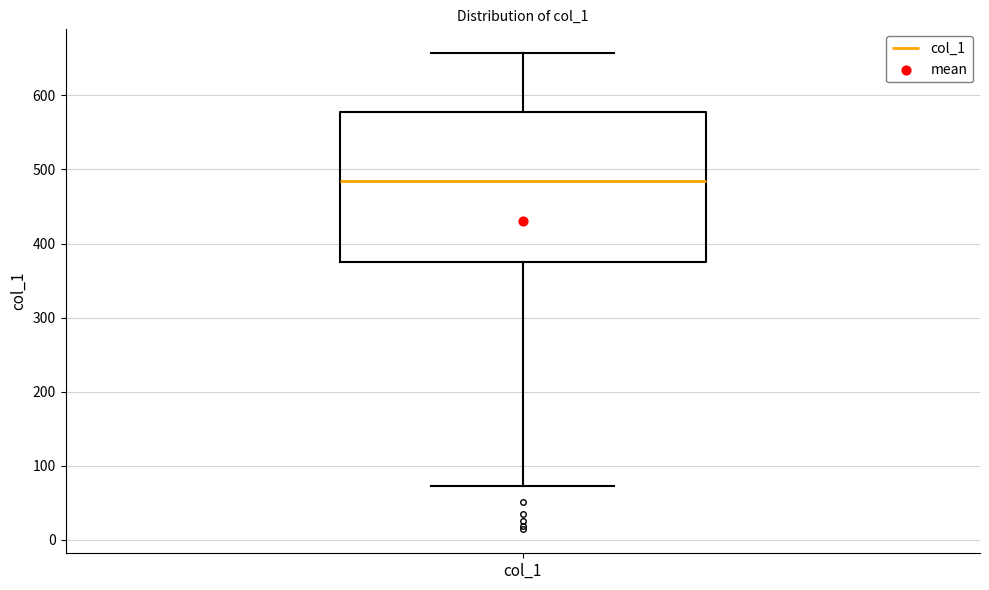

Where does the median line of the box for col_1 sit on the y-axis? The values are not printed on the chart, so give them approximately, as read against the axis.

480